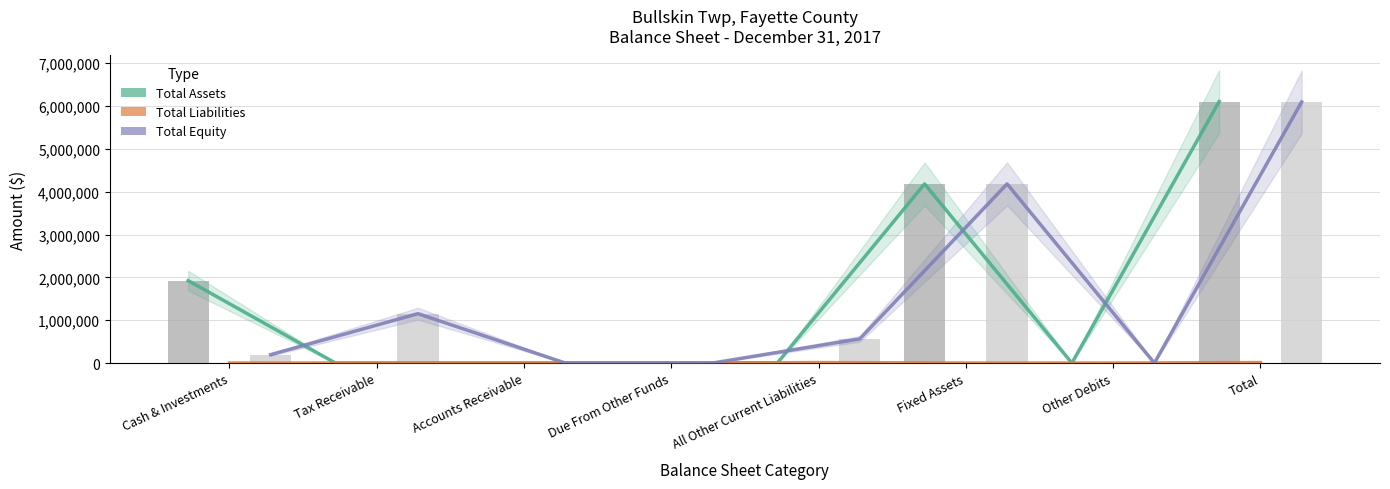

How many groups of bars are there?

8